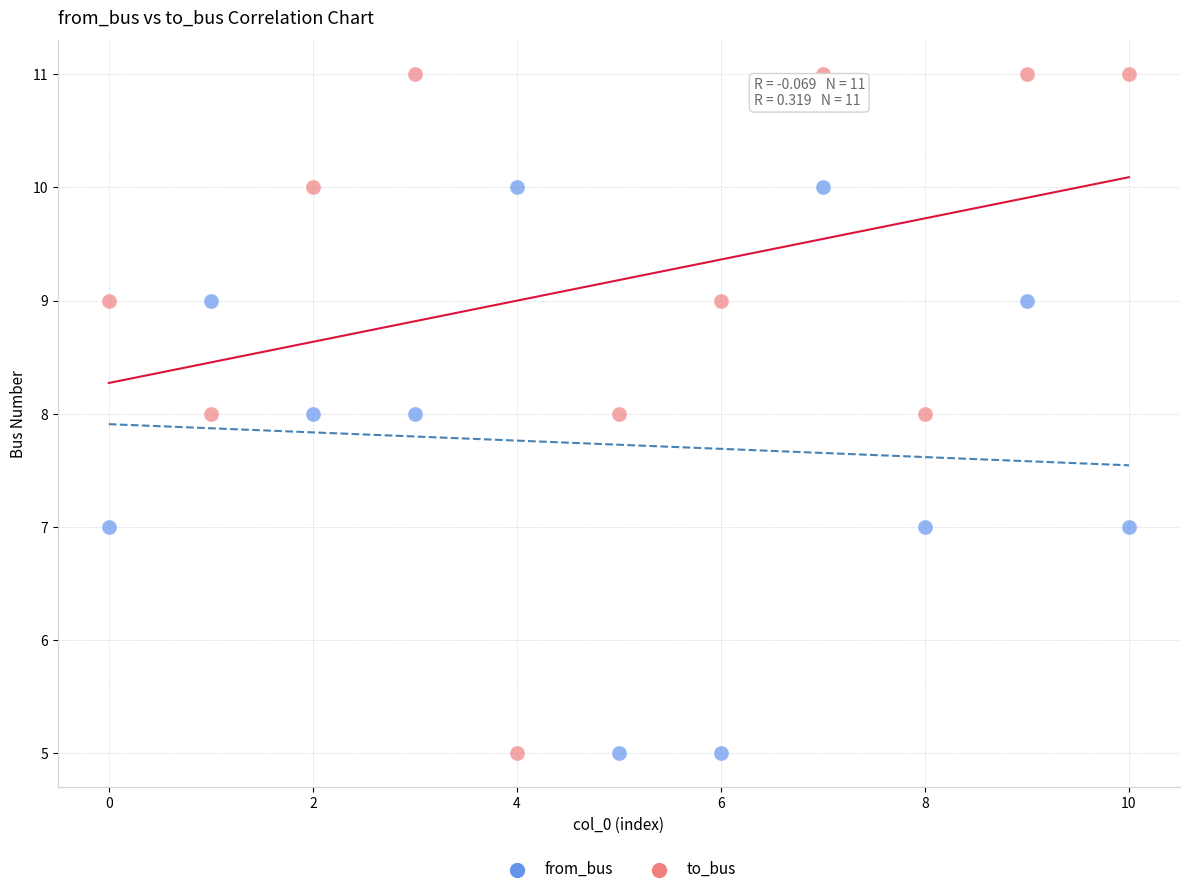

Which series has the largest Y range (max minus min)?

to_bus